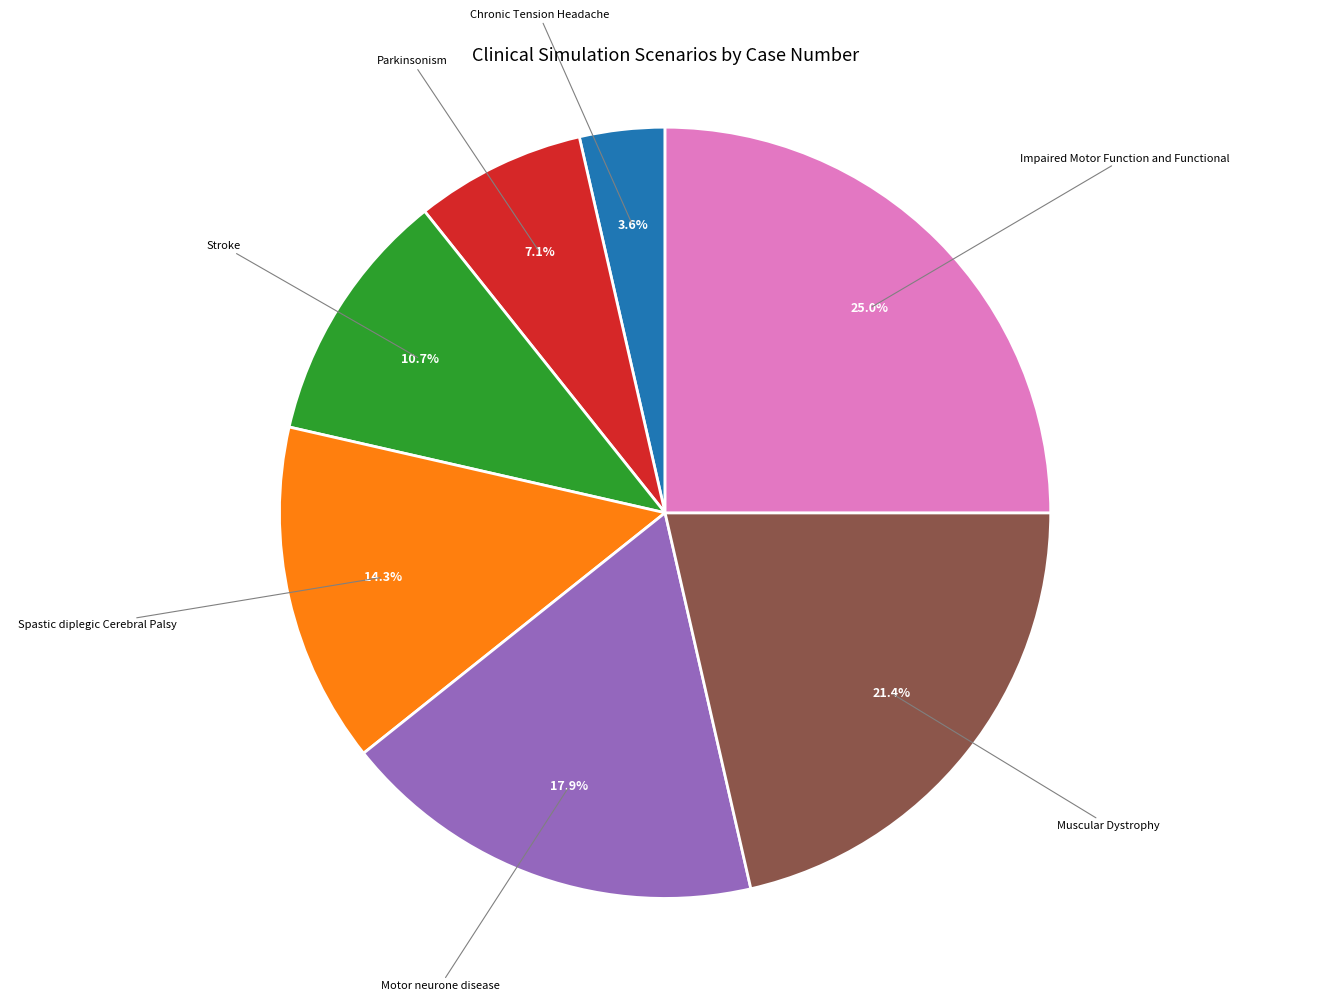

To the nearest percent, what is the average slice percentage?

14%